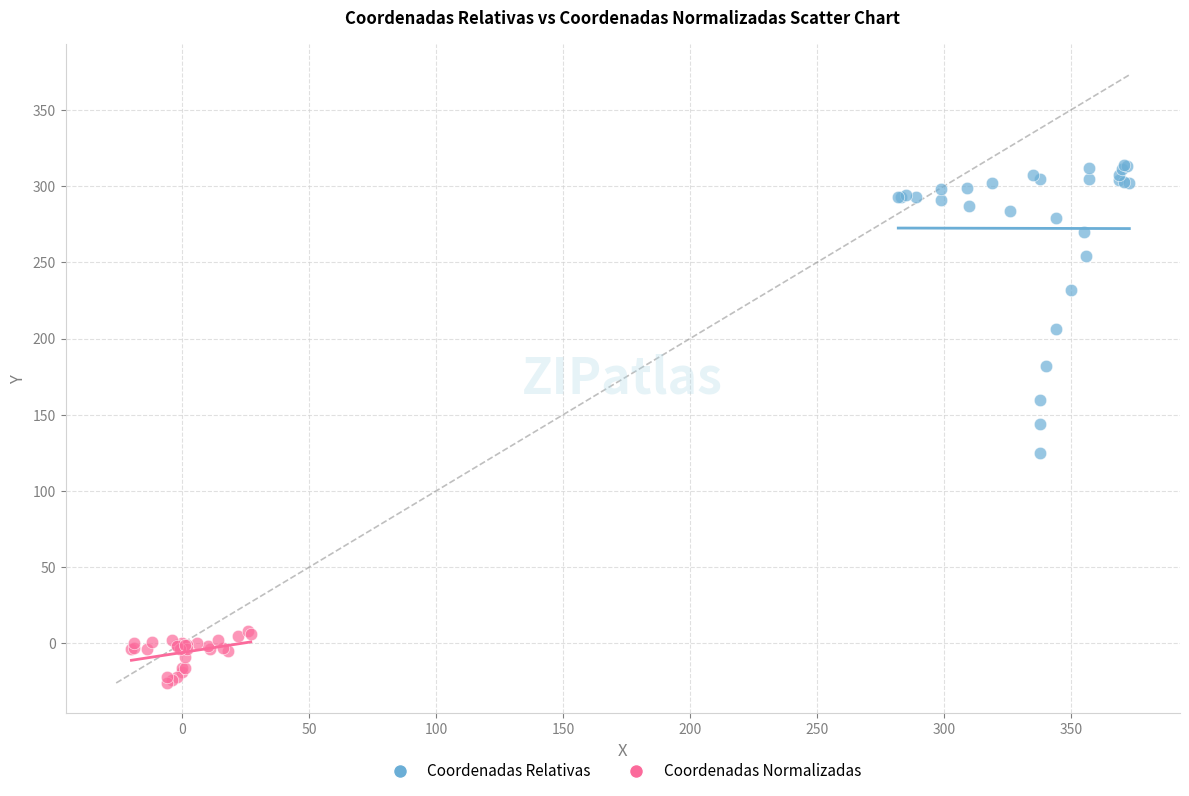

What are all the series names shown in the legend?

Coordenadas Relativas, Coordenadas Normalizadas